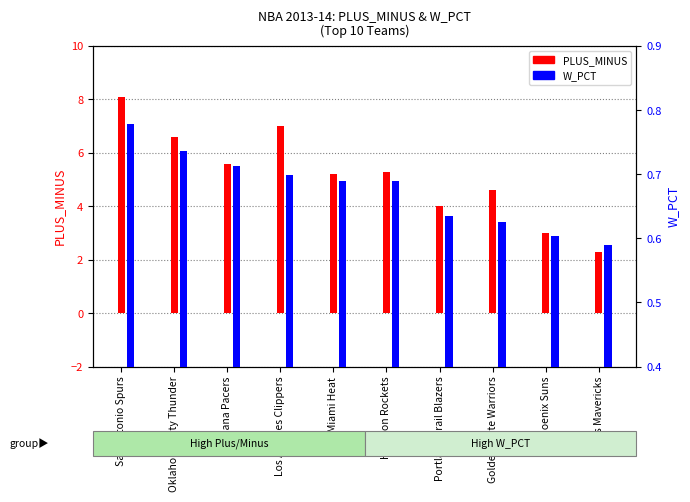

Is the value of W_PCT at Golden State Warriors greater than the value of PLUS_MINUS at Oklahoma City Thunder?

No